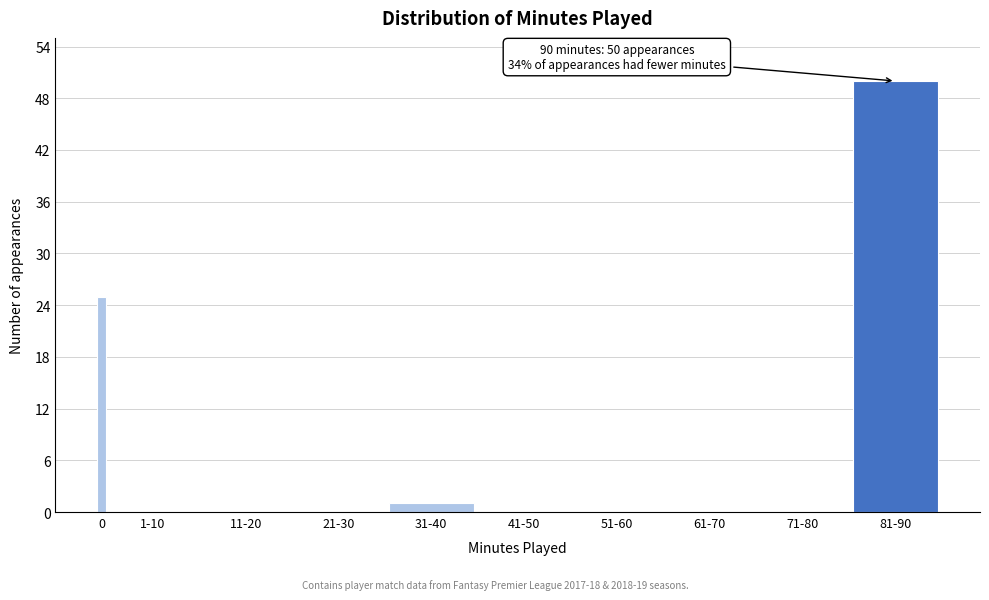

Reading left to right, list all the values displayed in this chart.

0=25	1-10=0	11-20=0	21-30=0	31-40=1	41-50=0	51-60=0	61-70=0	71-80=0	81-90=50